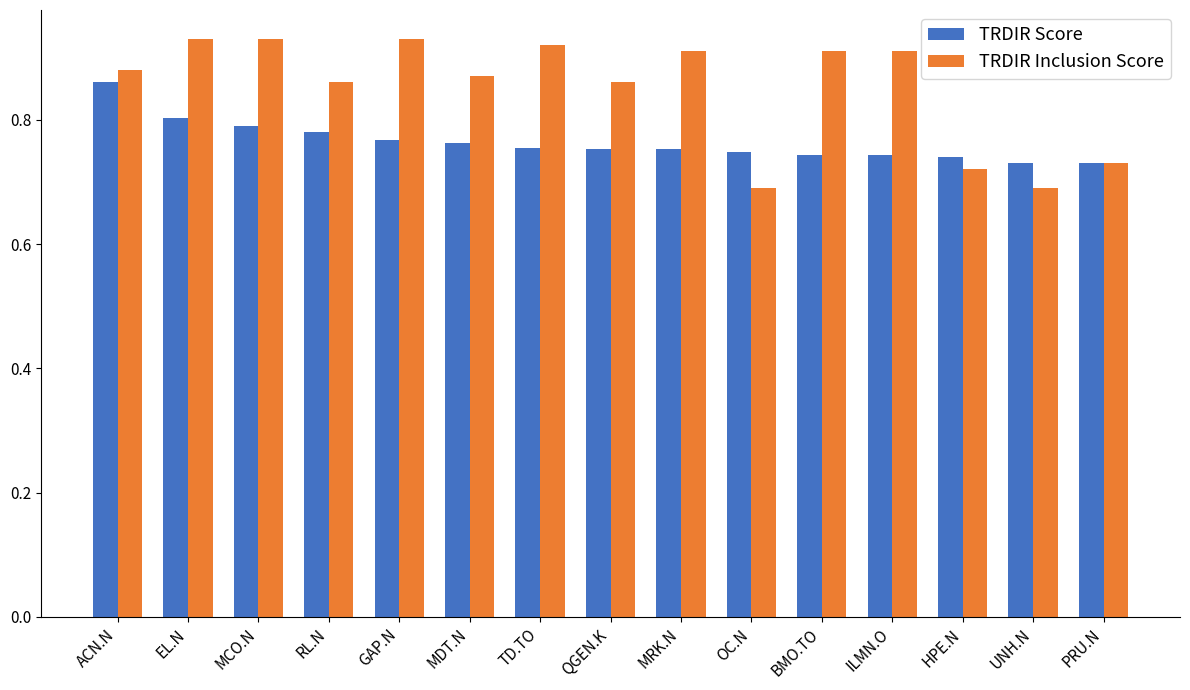

Which category has the highest value in the TRDIR Score series?

ACN.N